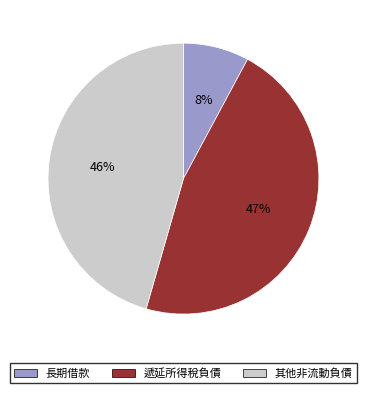

Combined, do 遞延所得稅負債 and 其他非流動負債 account for over 50%?

Yes